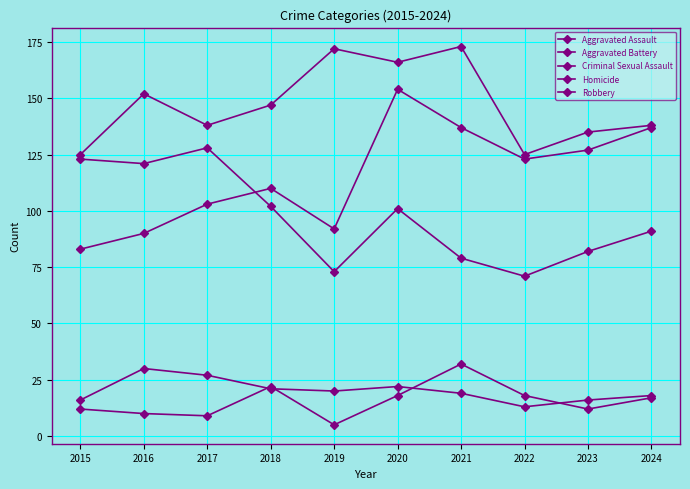

Does the chart have visible grid lines?

Yes